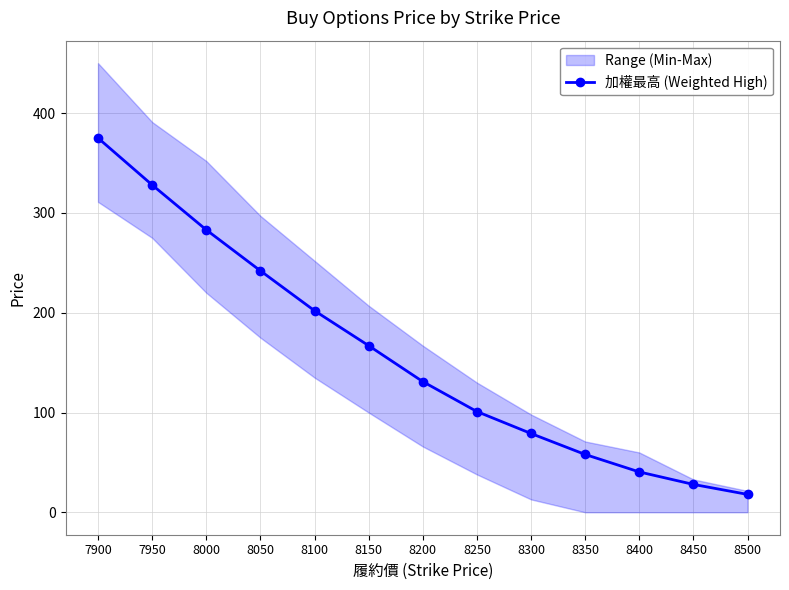

Where is the data nearest to the value 196?

8100